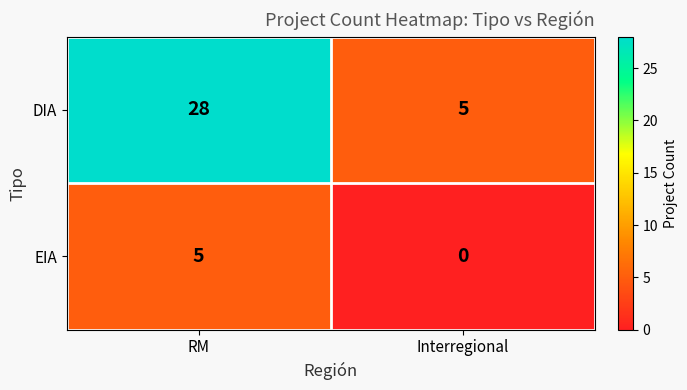

True or false: DIA has a value of 36 at RM.

False